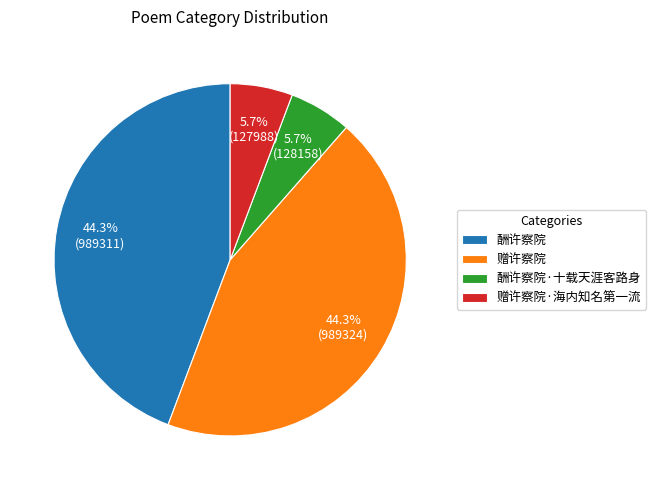

Combined, what portion of the pie is 酬许察院 and 酬许察院·十载天涯客路身?

50.0%